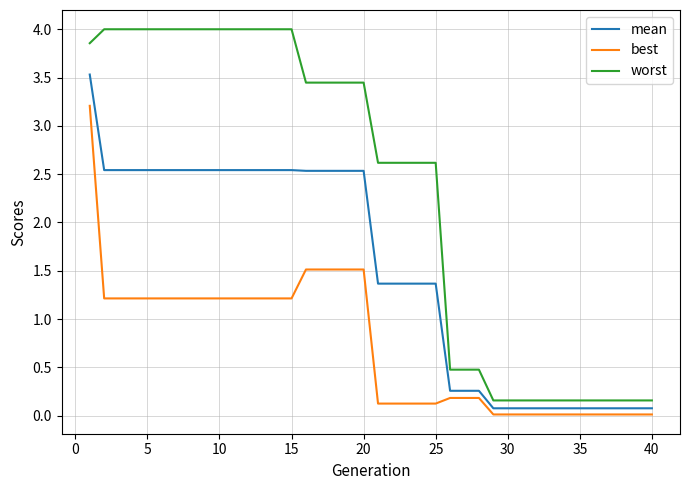

What is the sum of all best values?

29.1